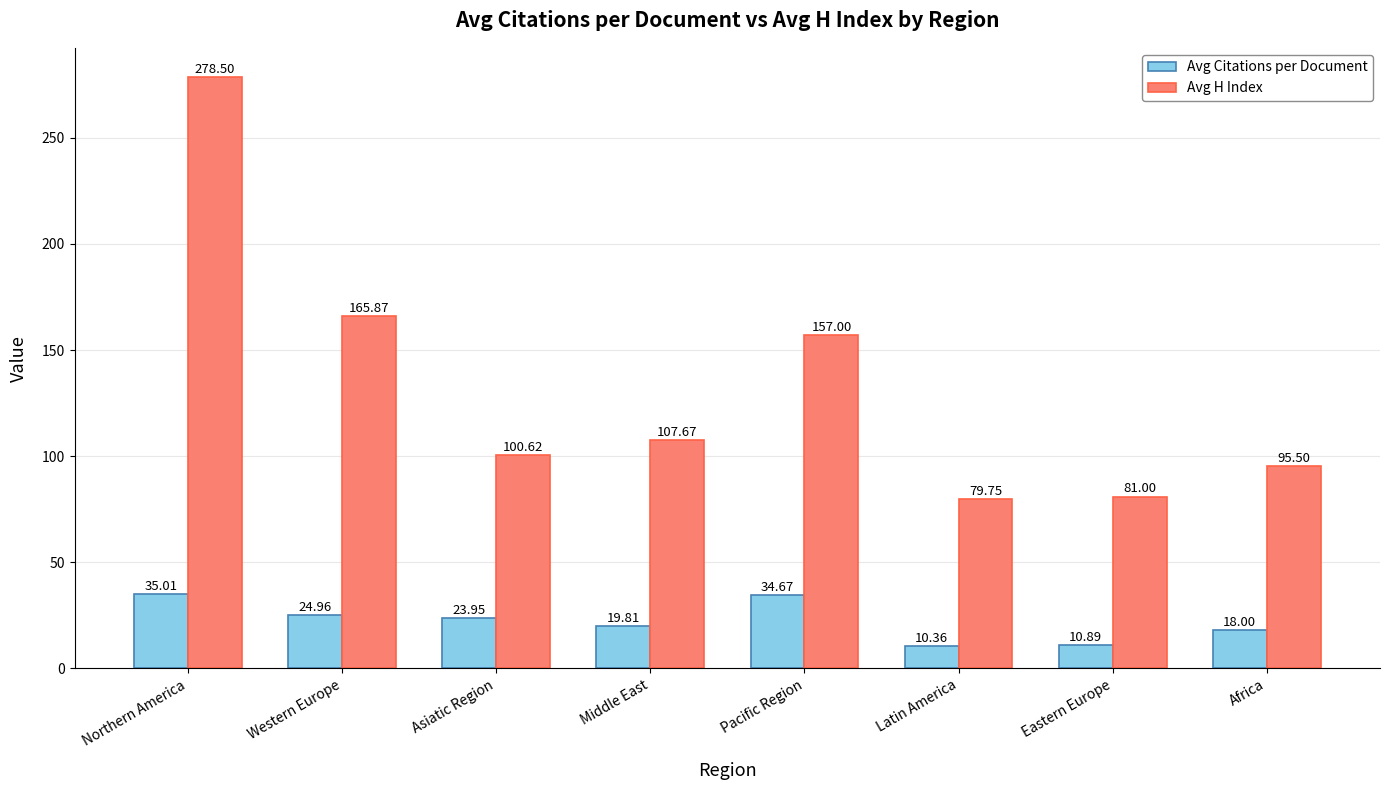

At which label does Avg H Index reach its minimum?

Latin America